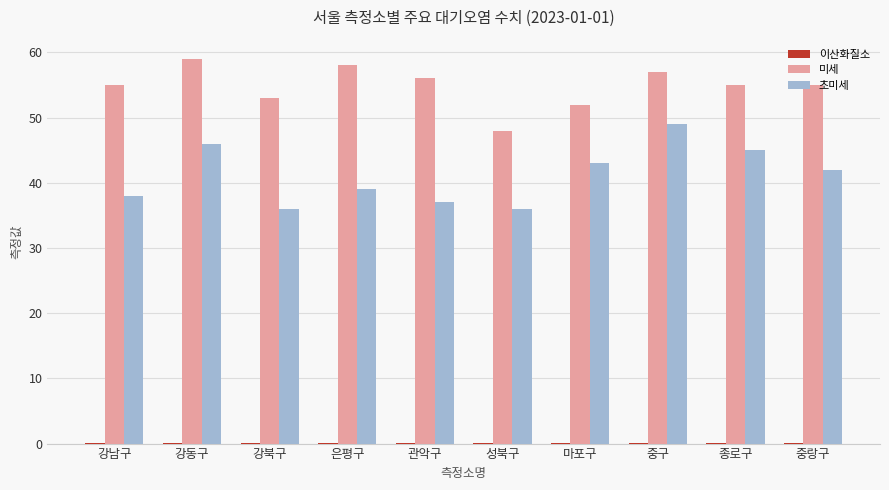

Are the bars horizontal?

No